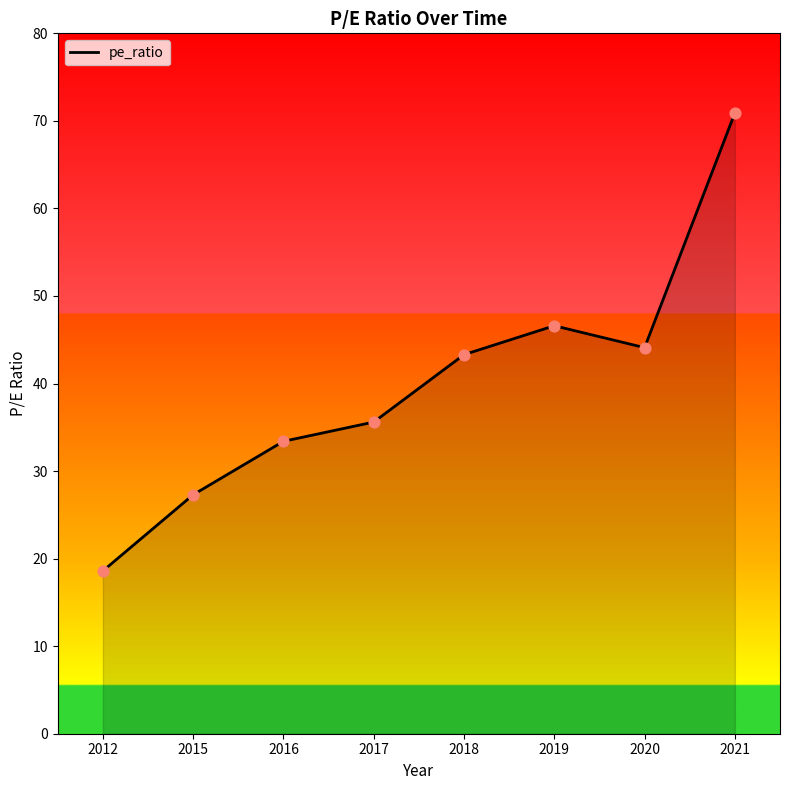

What is the change in value from 2019 to 2021?

+24.3